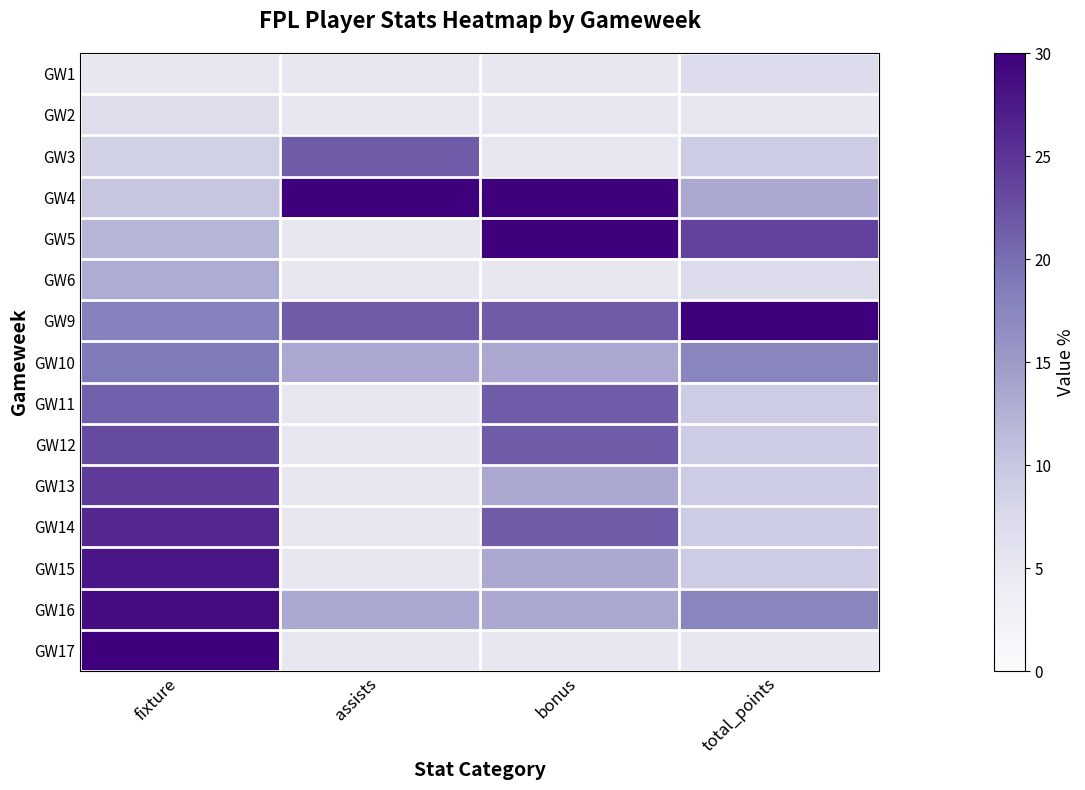

Which series changed the most between assists and bonus?

GW5